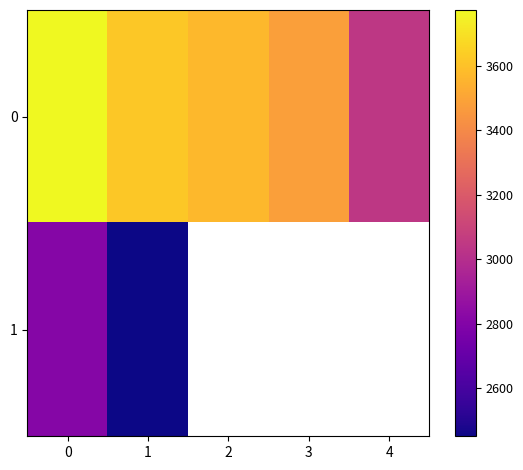

How many data points in 0 are less than 3570?

2